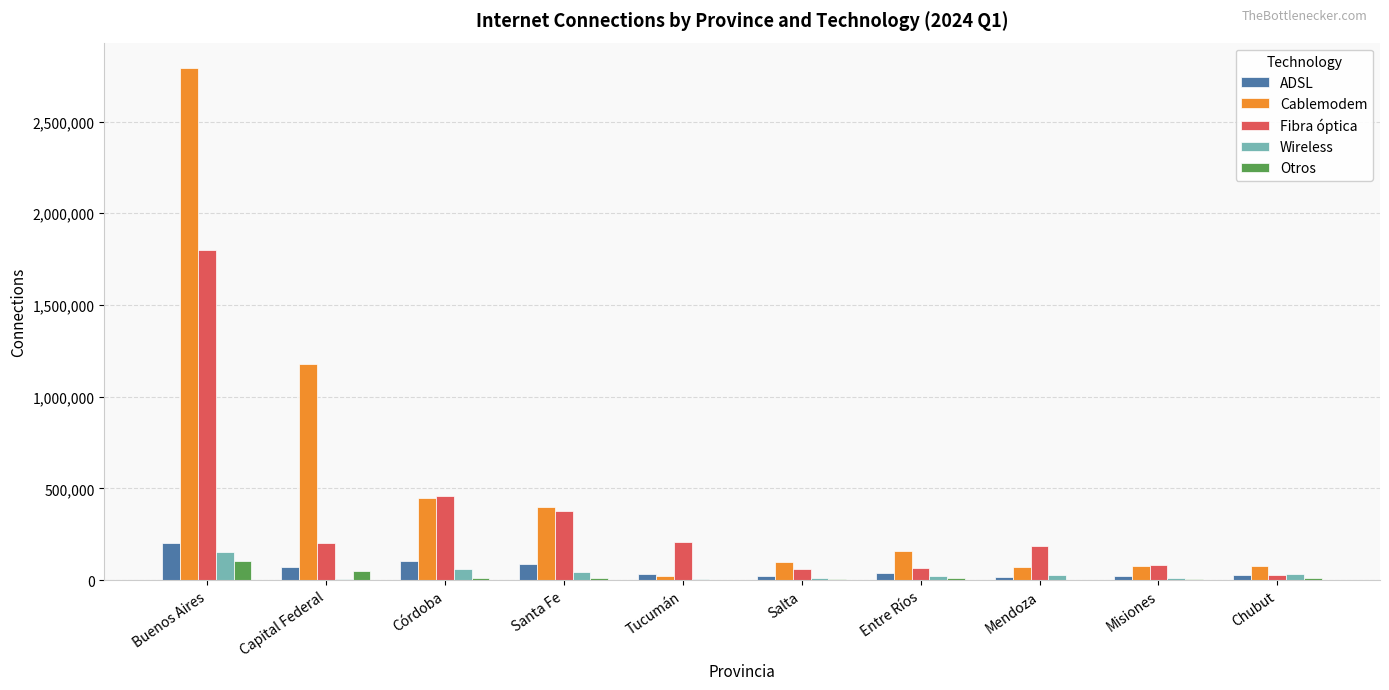

What are all the series names shown in the legend?

ADSL, Cablemodem, Fibra óptica, Wireless, Otros